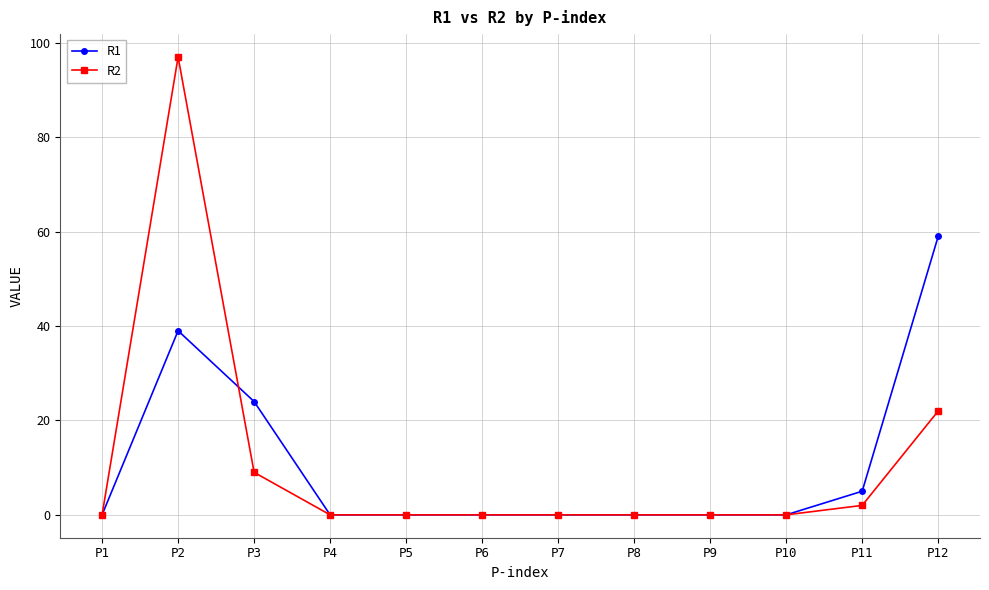

Is the value of R1 at P3 greater than the value of R2 at P6?

Yes